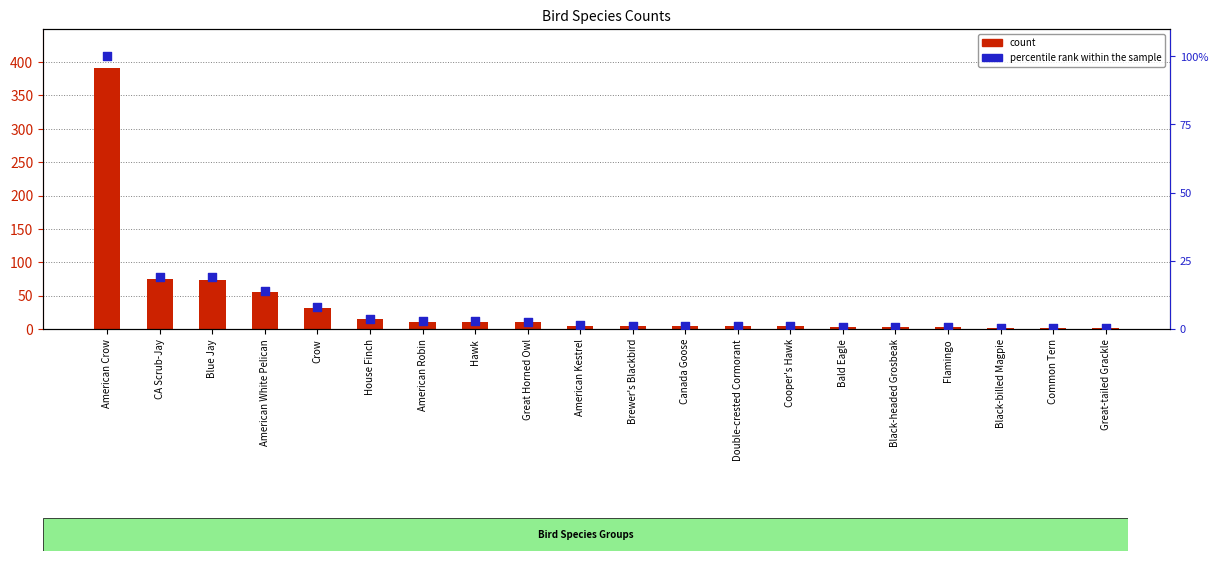

What are all the series names shown in the legend?

count, percentile rank within the sample